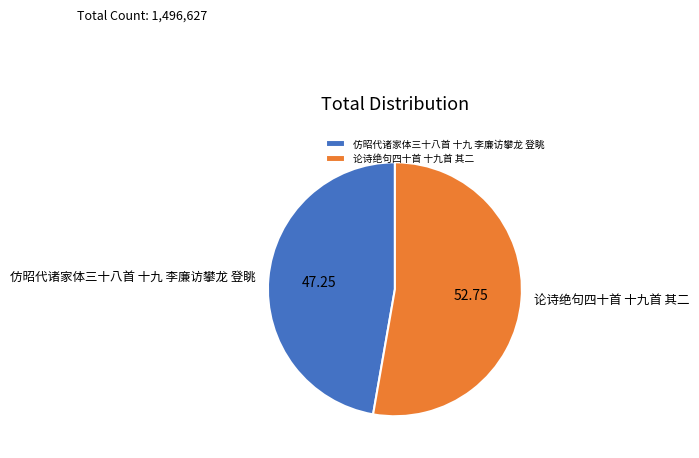

Which category has the smallest portion of the pie?

仿昭代诸家体三十八首 十九 李廉访攀龙 登眺